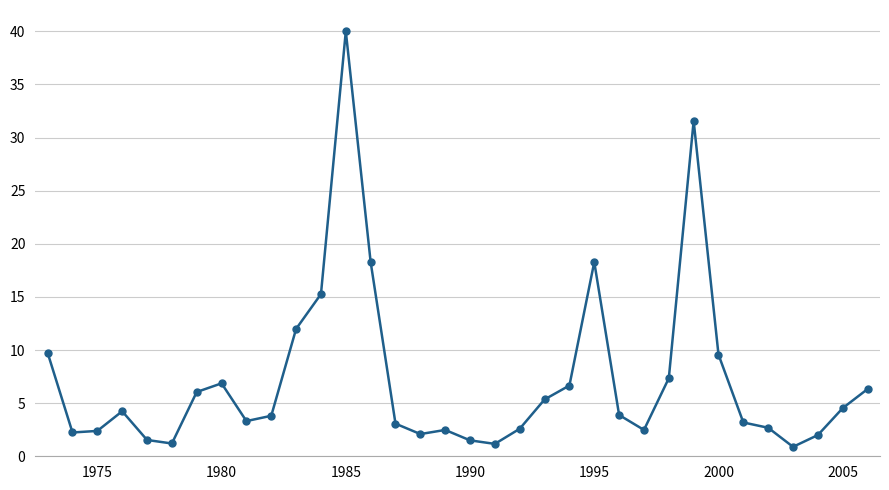

What is the value of the 15th point from the left?

3.1